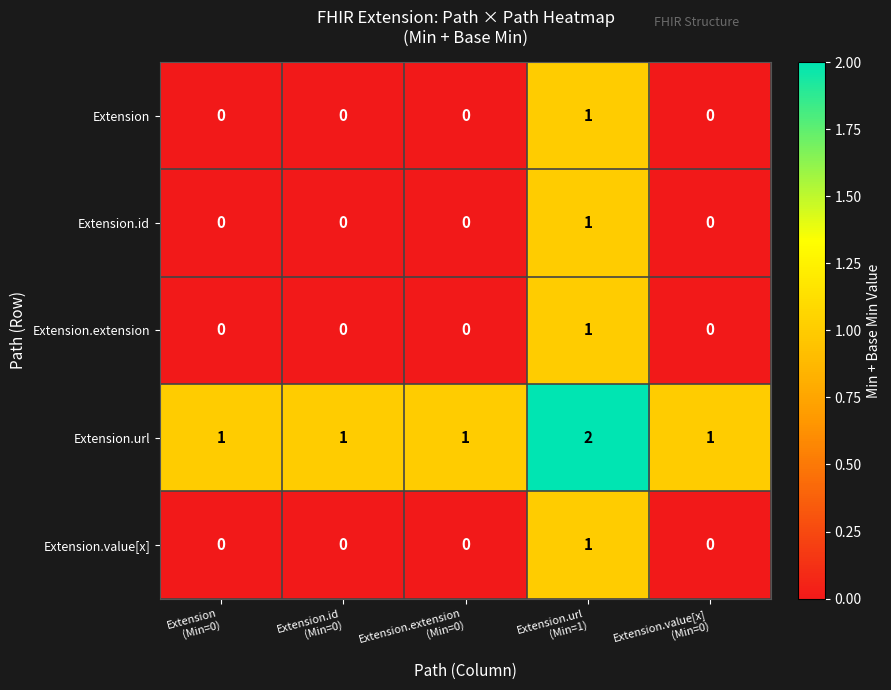

What is the total value across all series at Extension.id
(Min=0)?

1